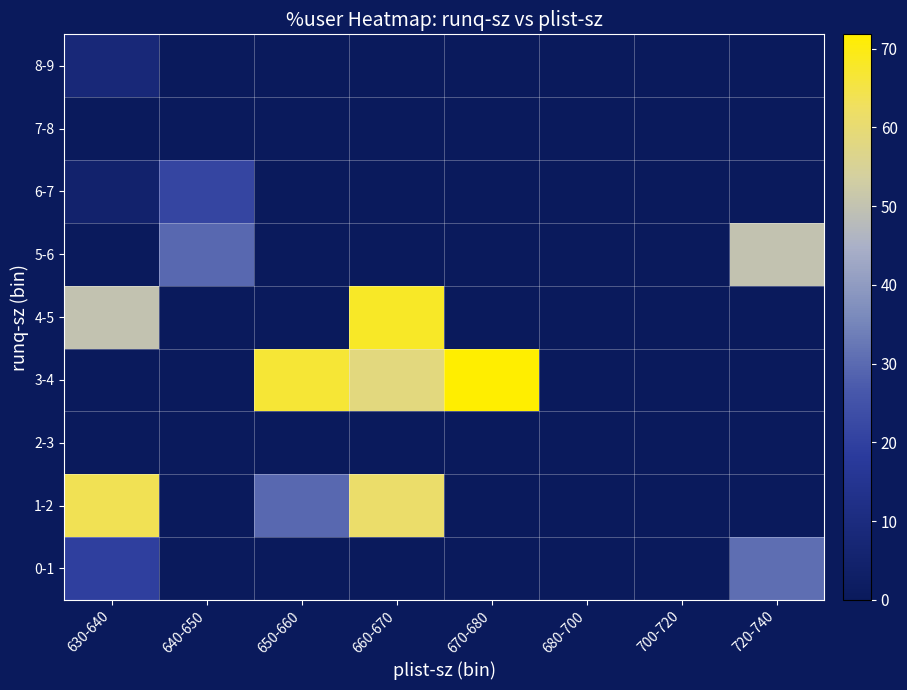

At how many categories does at least one series exceed 34?

5